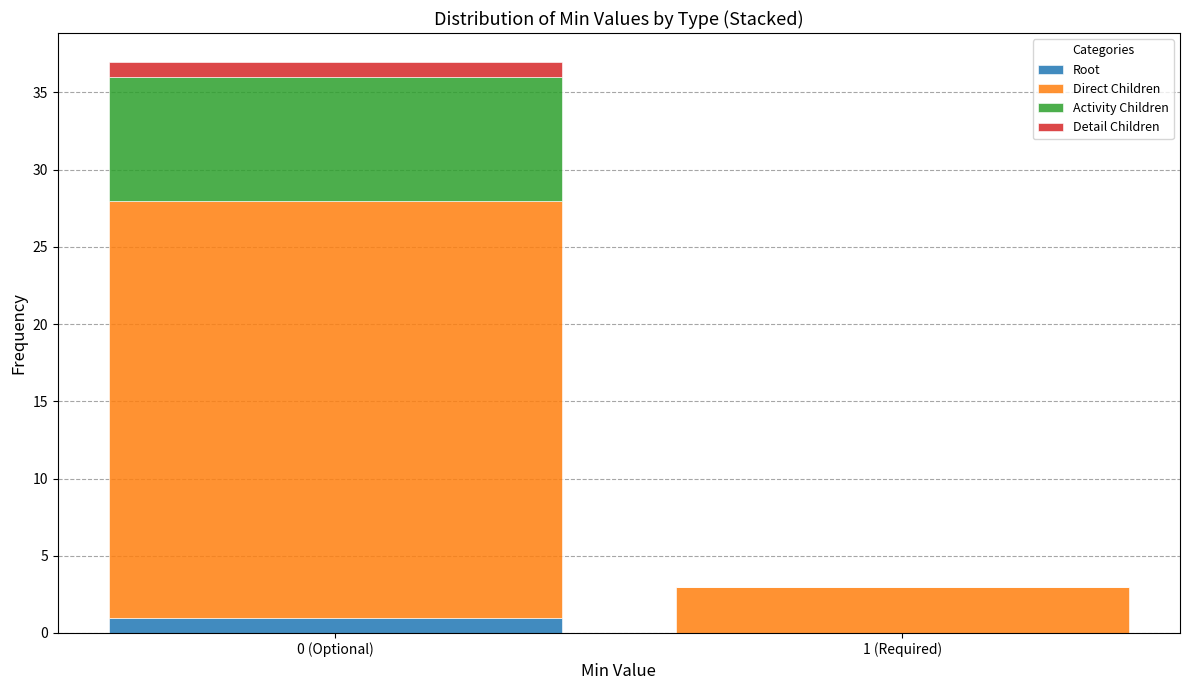

Reading left to right, what are the values for Root?

0 (Optional)=1	1 (Required)=0